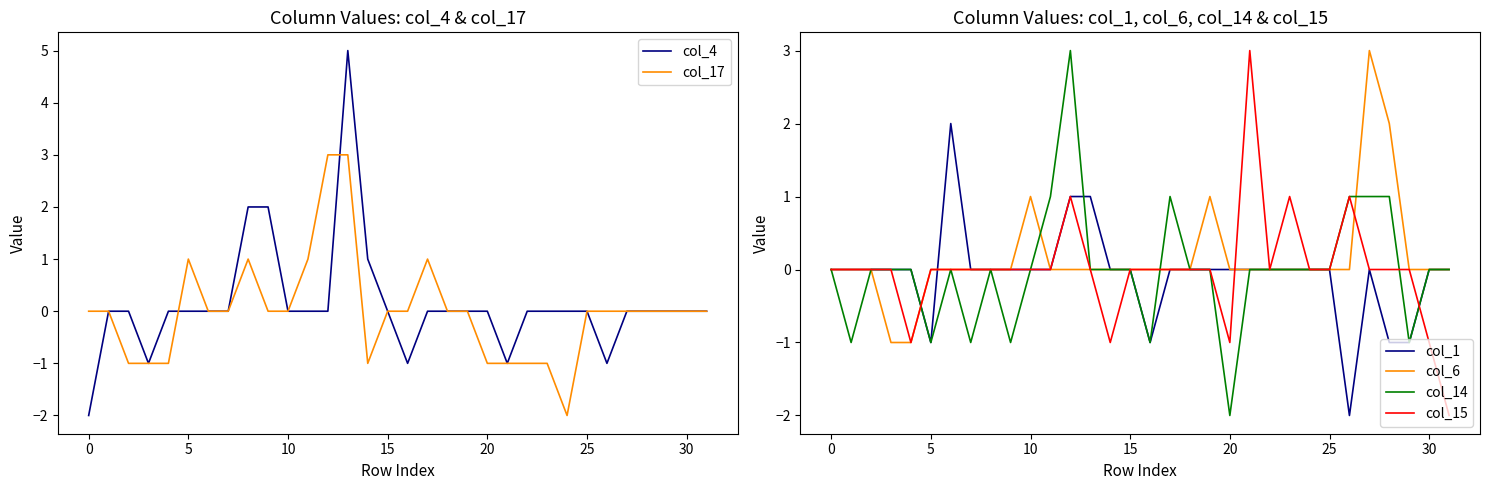

How many values in the col_1 series are below 0?

5